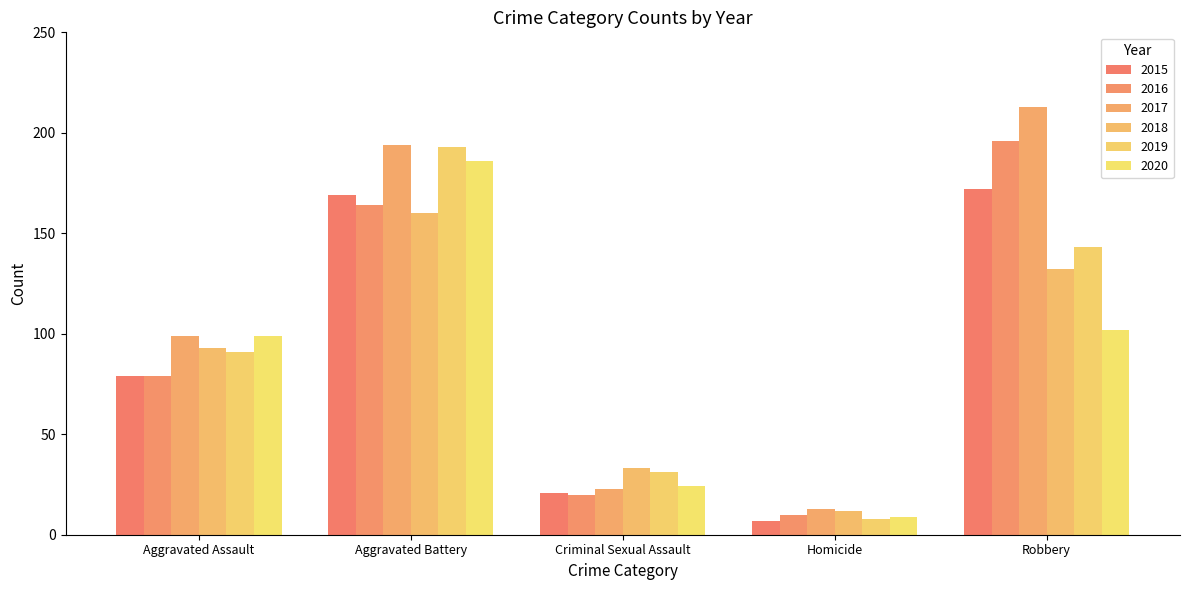

Between Homicide and Robbery, which series saw the biggest shift?

2017